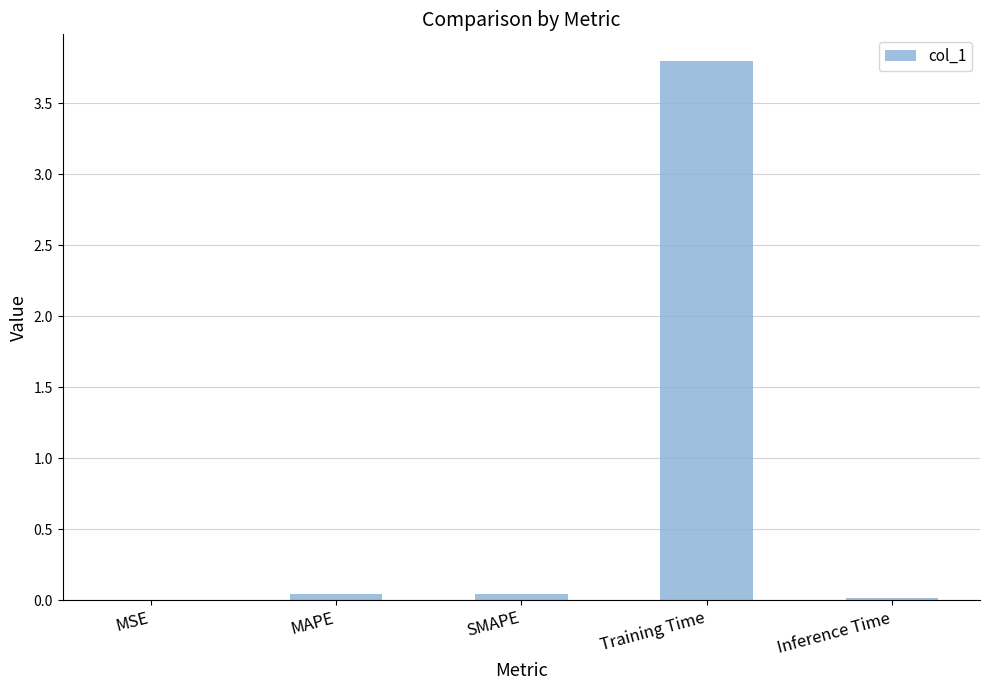

What is the change in value from MAPE to Training Time?

+3.8